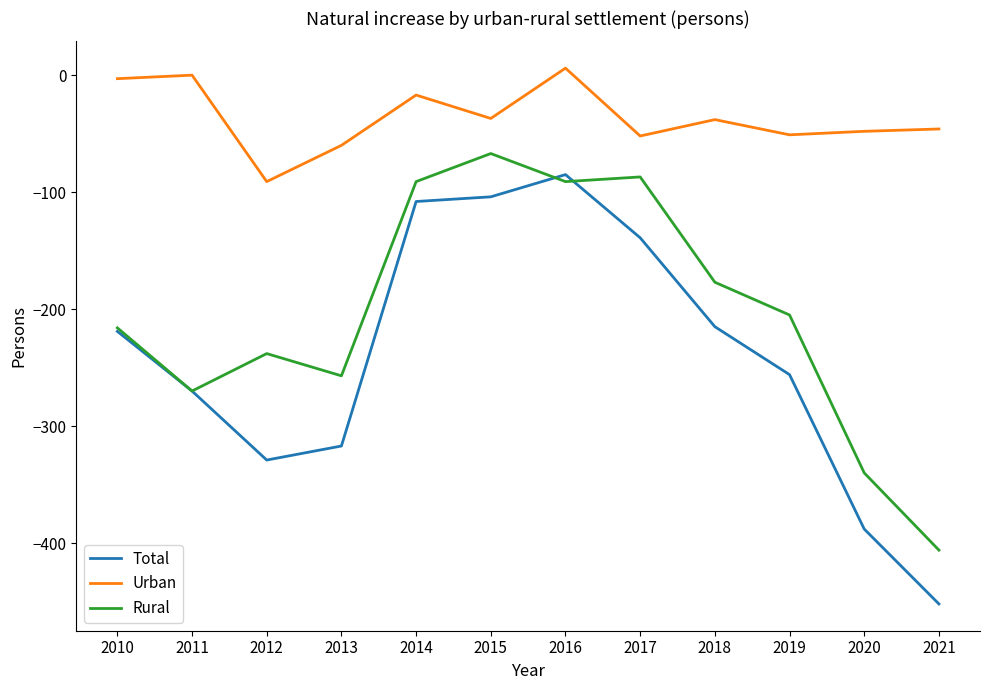

What is the smallest value displayed?

-452